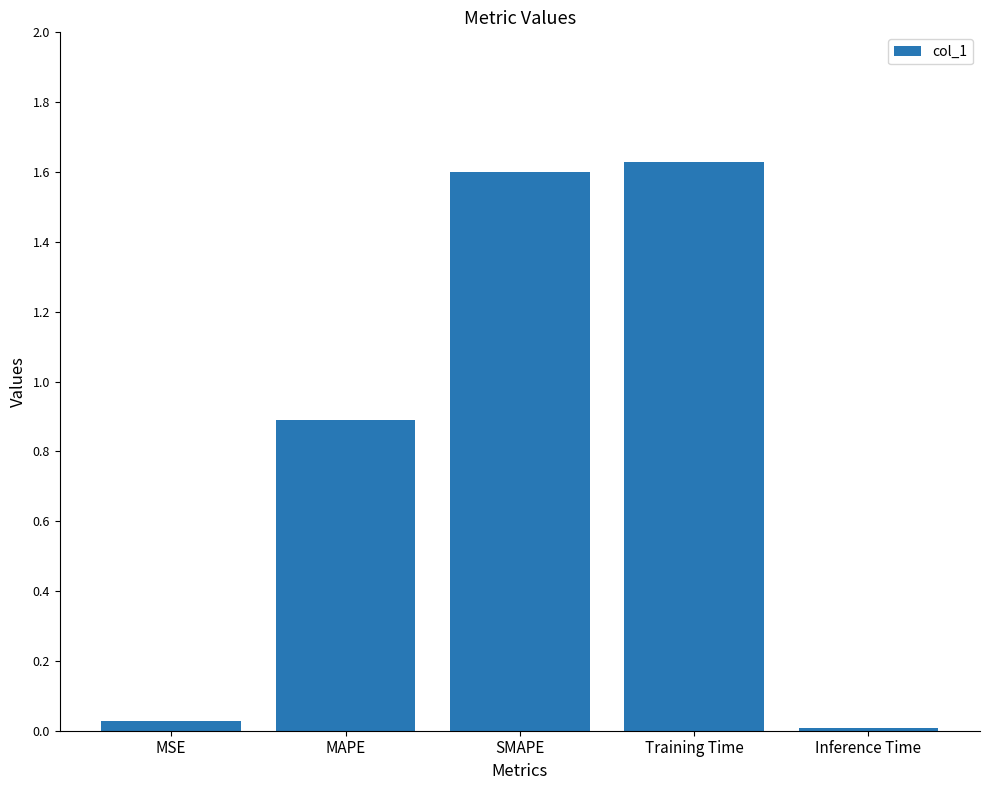

Which category has the lowest value across all series?

Inference Time